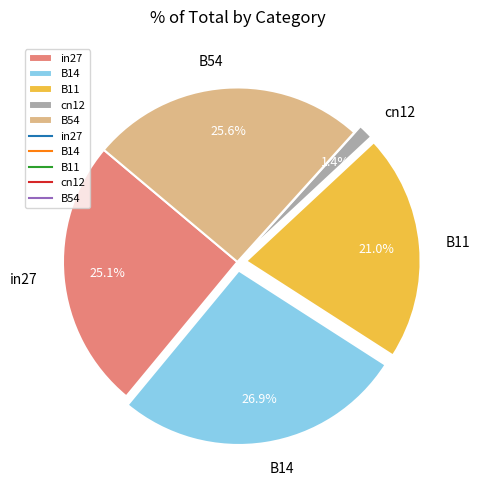

Does B54 represent more than half of the total?

No